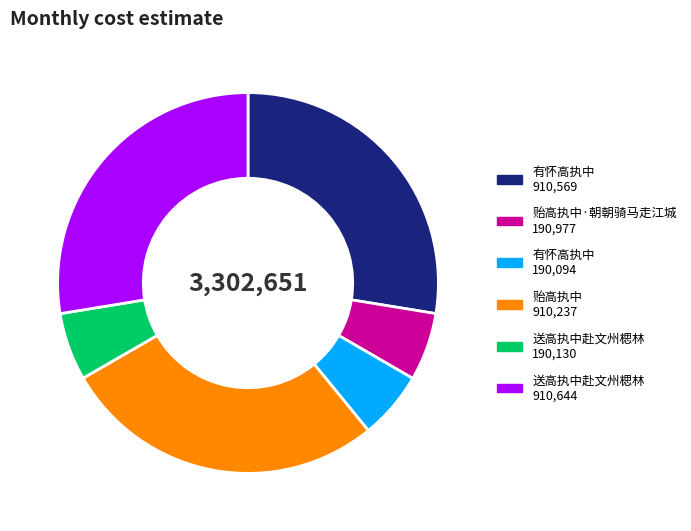

Is there a majority slice in this chart?

No